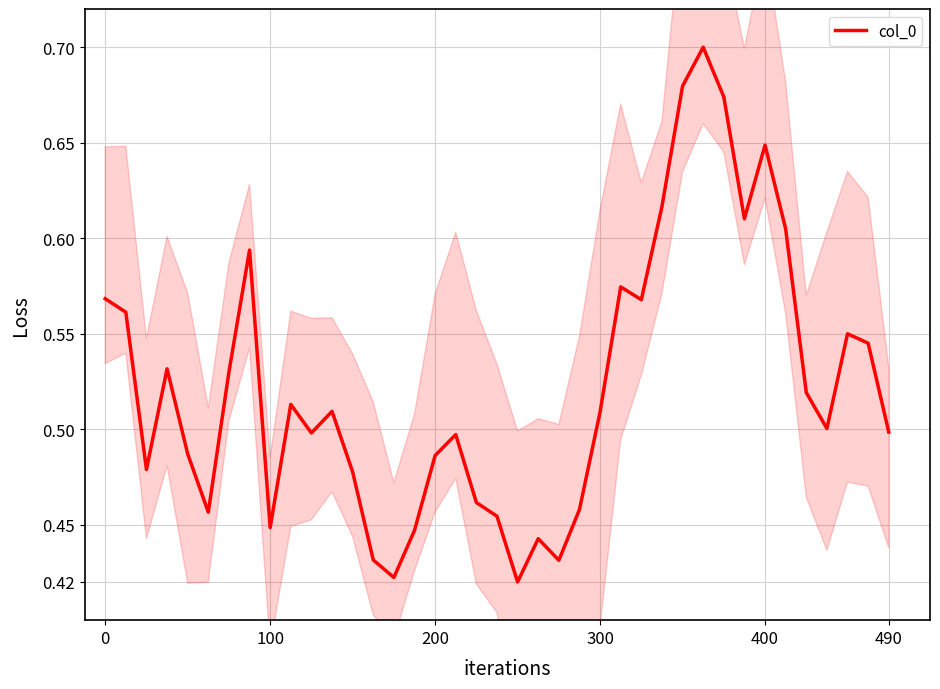

Is it true that col_0 equals 0.1 at 0?

False